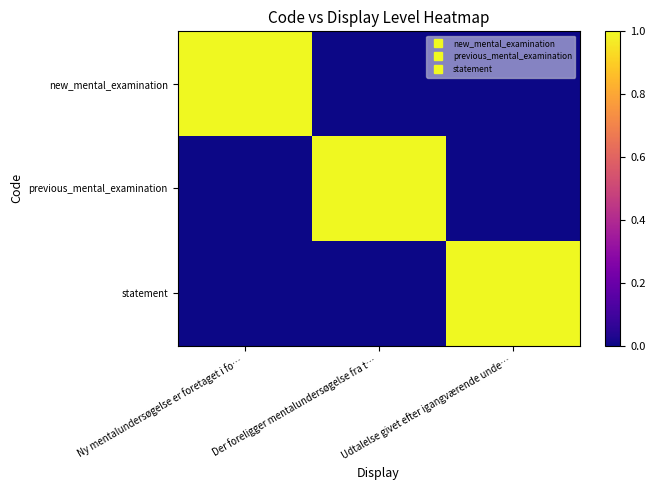

Rank the series by their maximum value, from highest to lowest.

new_mental_examination, previous_mental_examination, statement